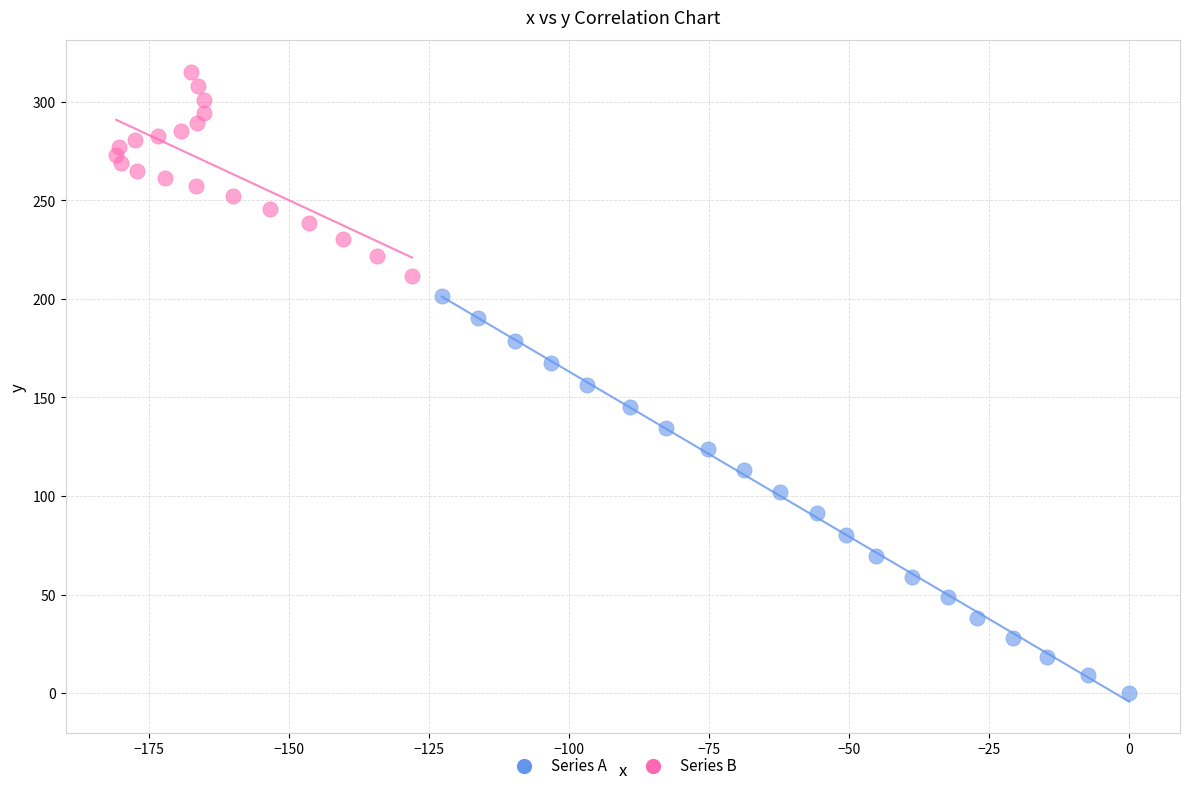

Which series contains the lowest Y value?

Series A